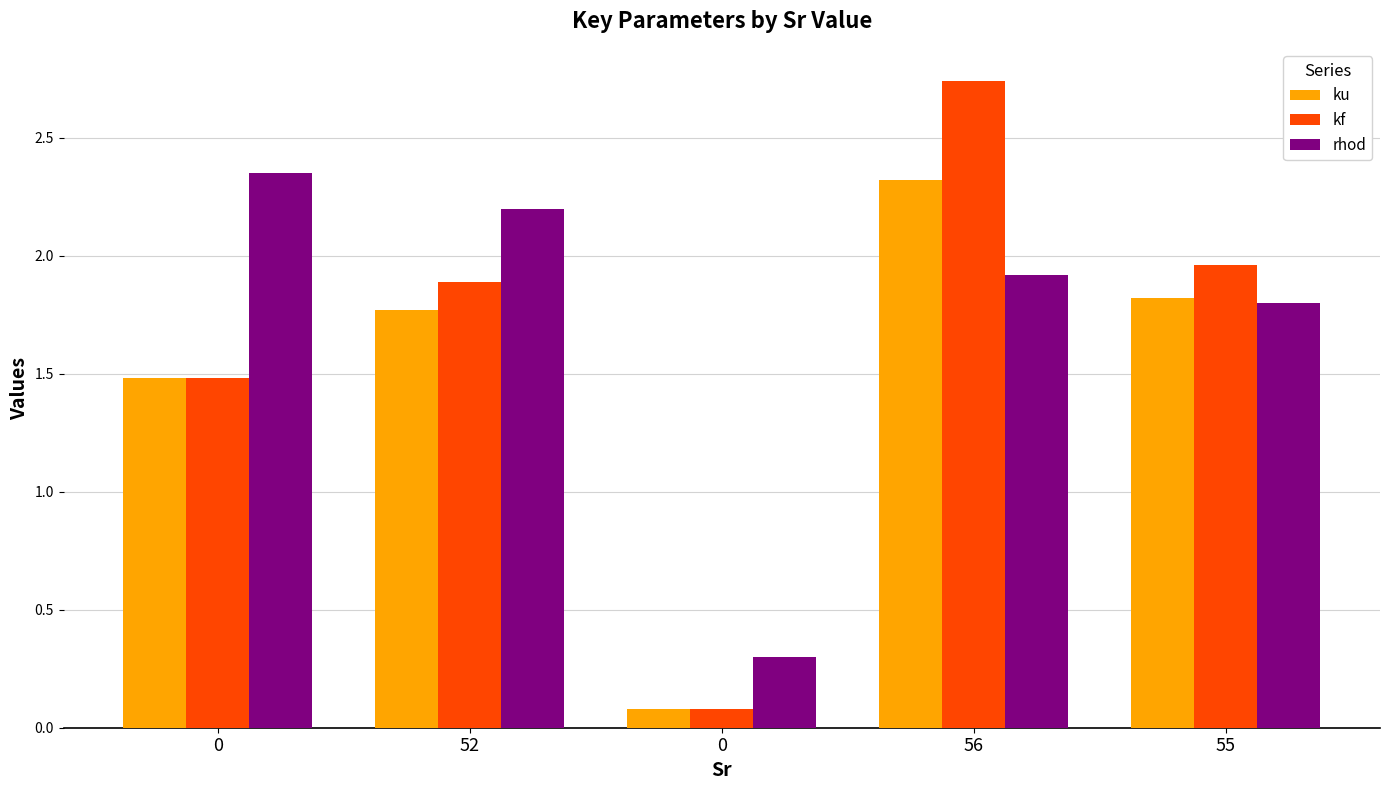

Which series has the largest total across all categories?

rhod